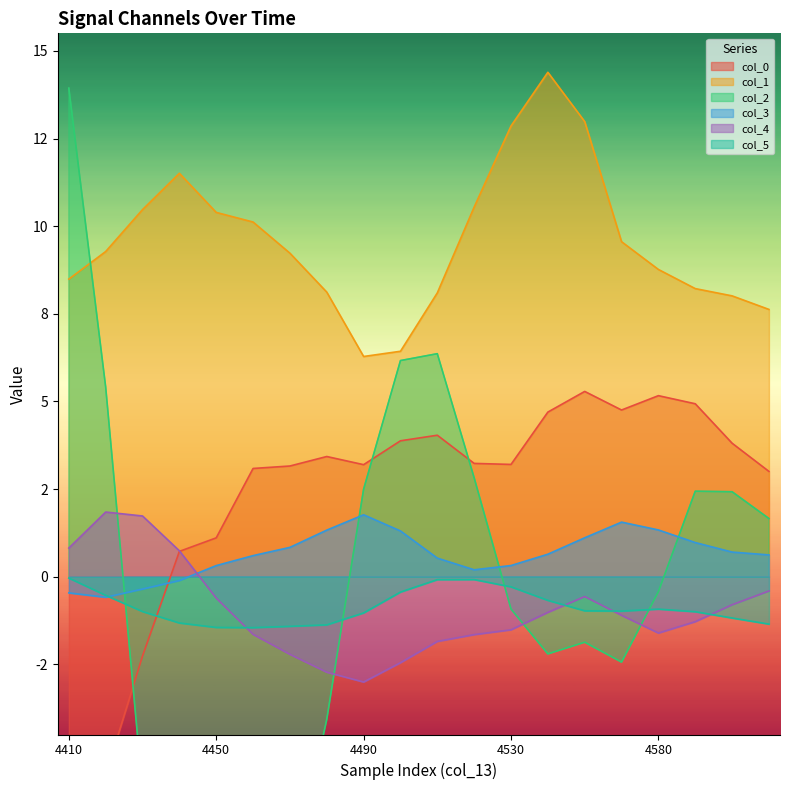

At which category does col_5 reach its first local valley?

4460